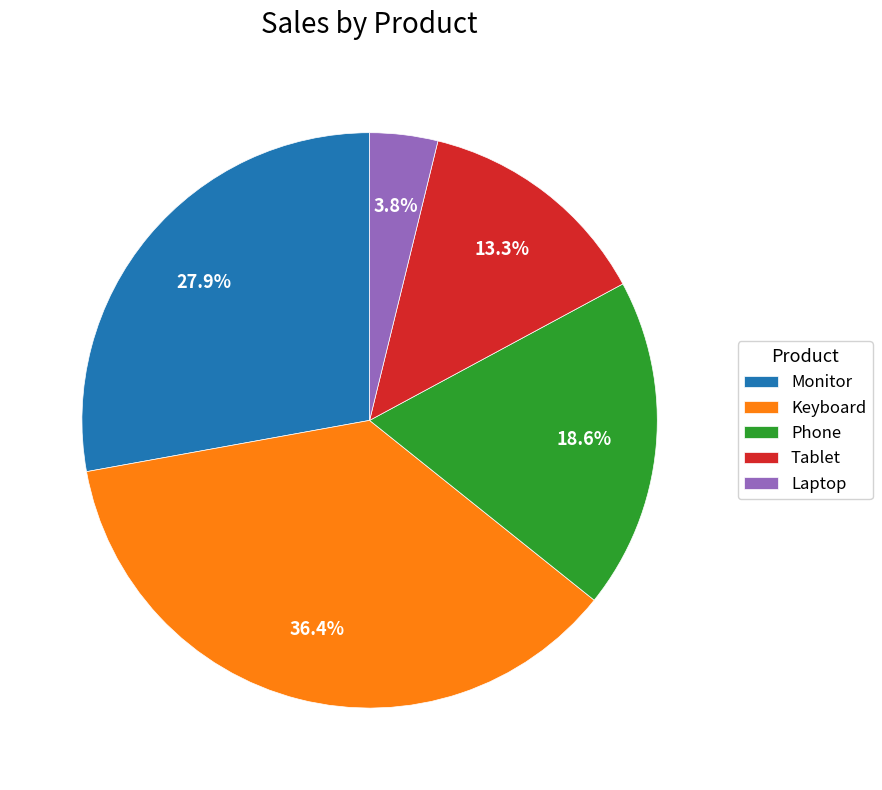

Count the number of slices in the pie.

5